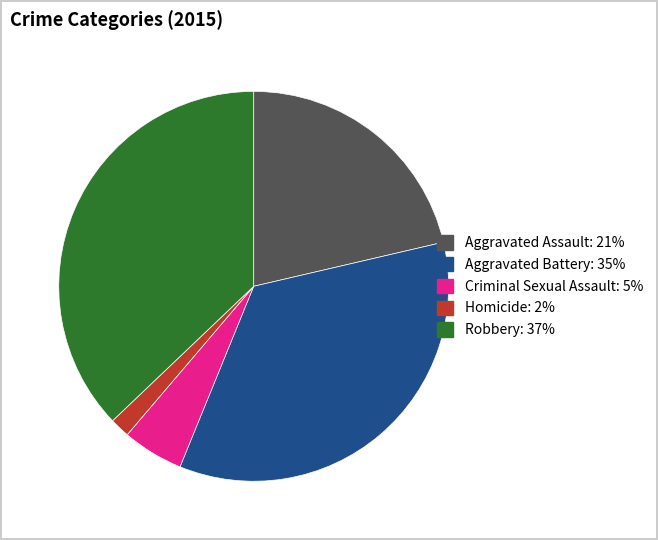

Does any single category account for the majority?

No